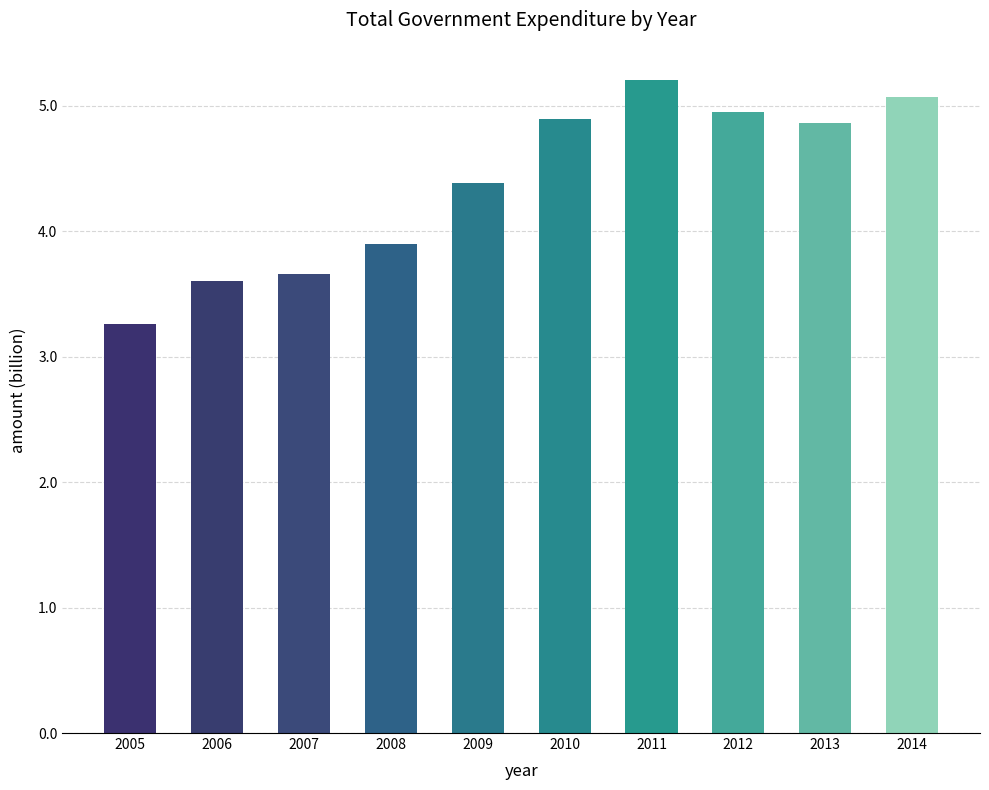

The value at 2006 is 3604000000. True or false?

True